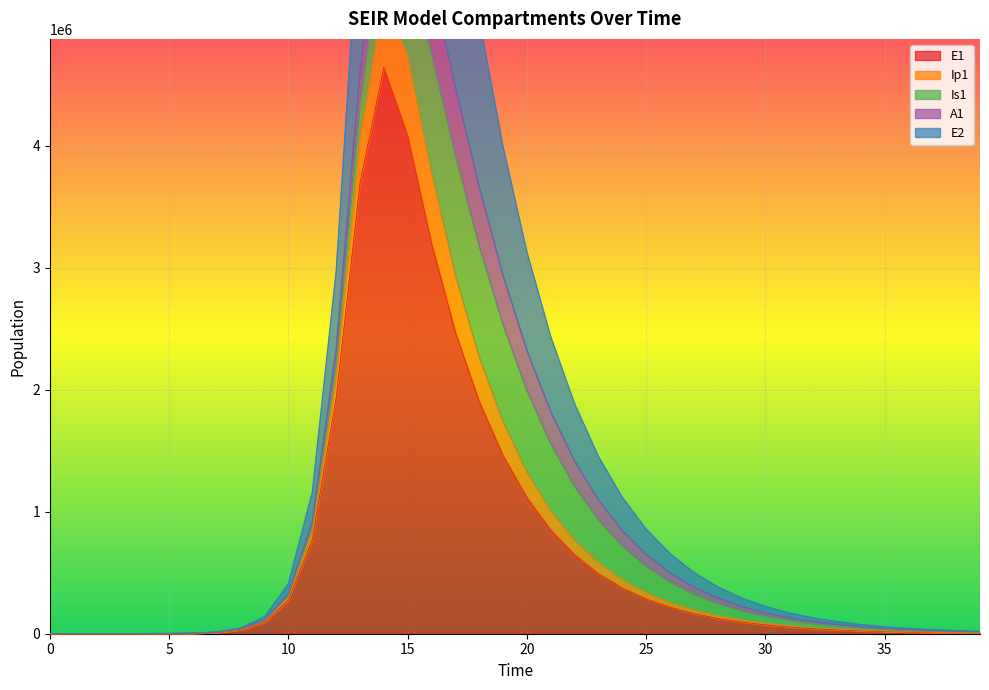

What is the highest value of the E1 series?

4642442.7